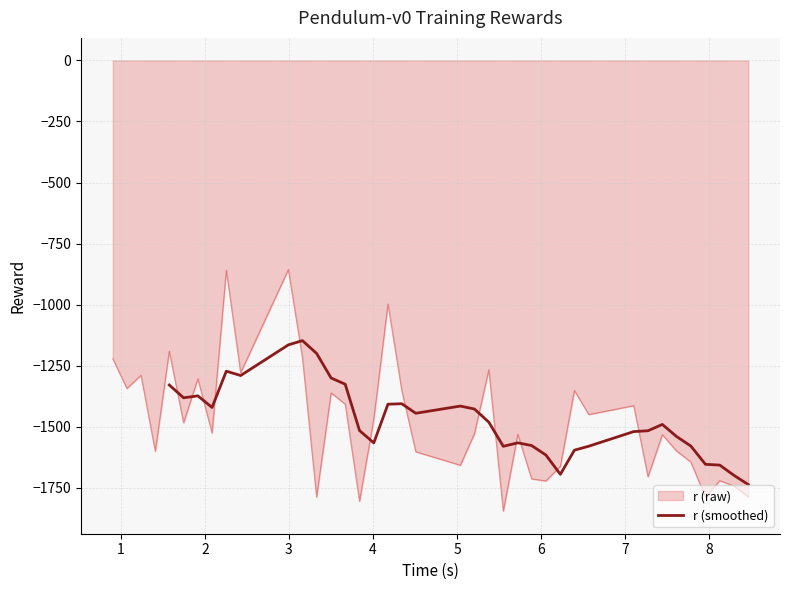

What is the maximum value for r (smoothed)?

-1147.5